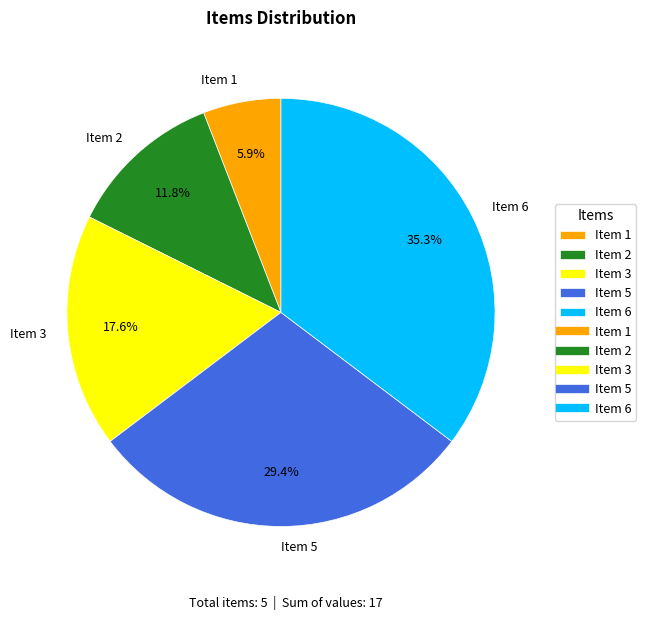

The Item 2 slice represents 4% of the pie. True or false?

False